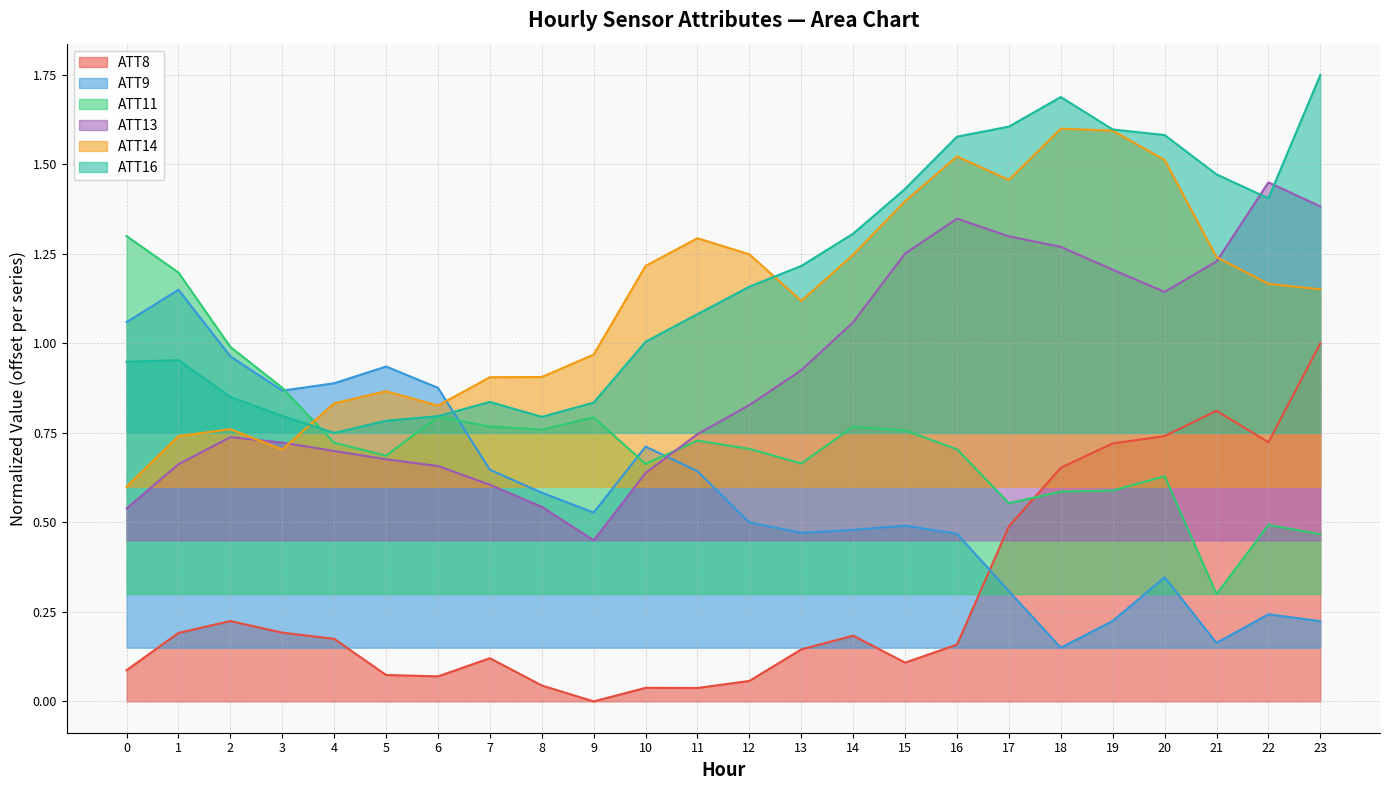

How many interior local valleys does the ATT11 series have?

6